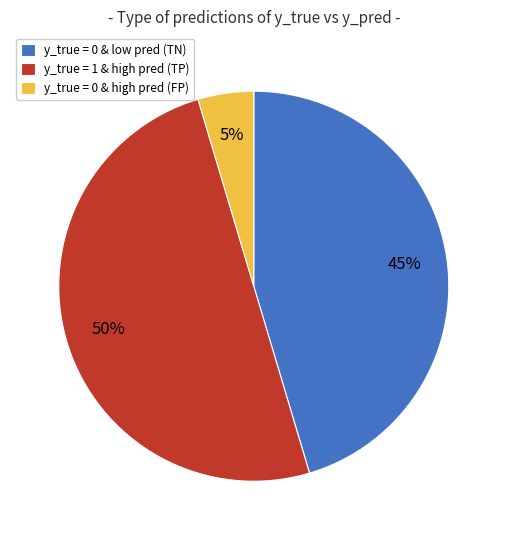

Combined, do y_true = 1 & high pred (TP) and y_true = 0 & high pred (FP) account for over 50%?

Yes